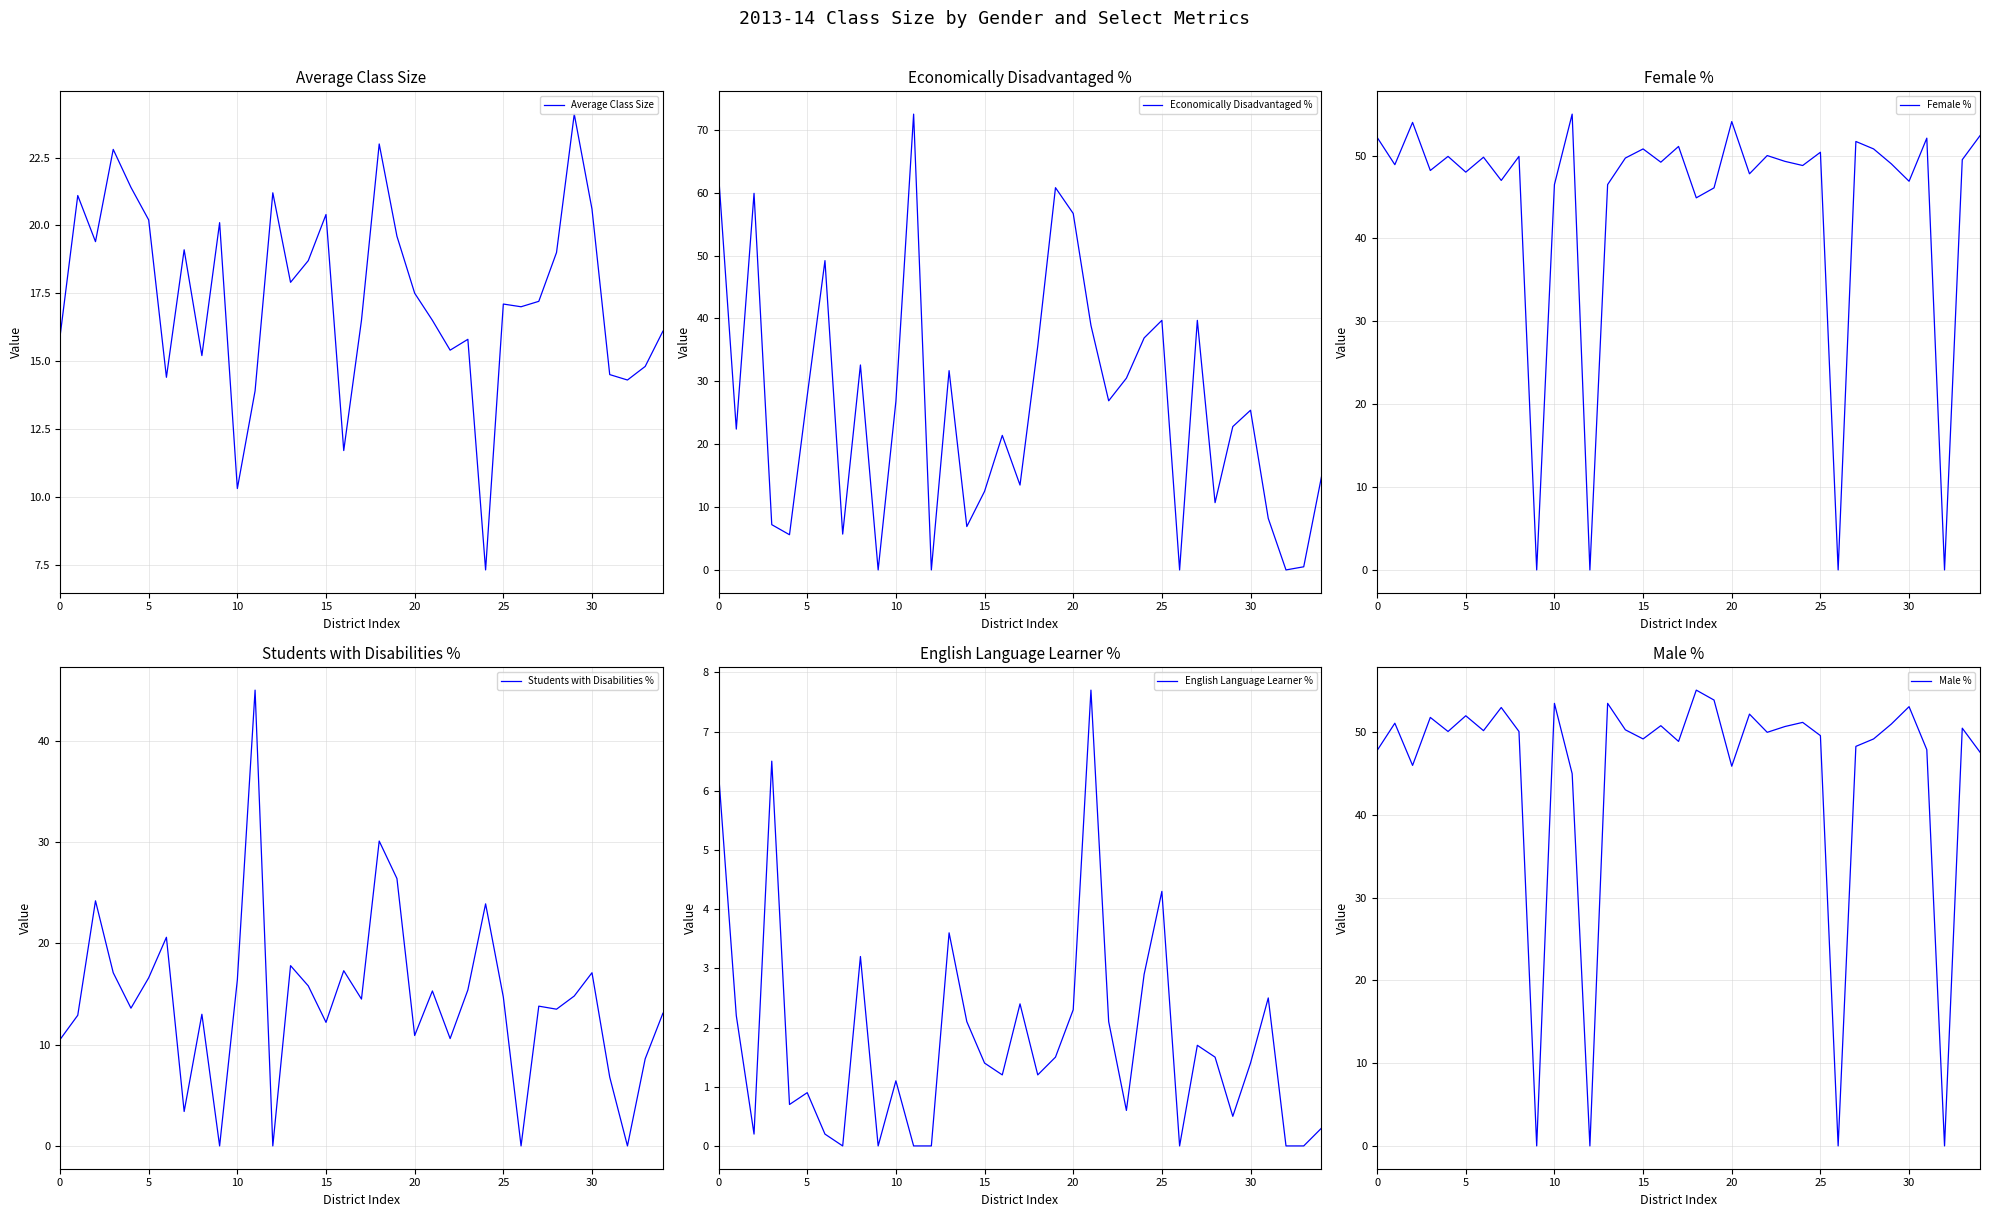

Is it true that Average Class Size equals 27.2 at 0?

False